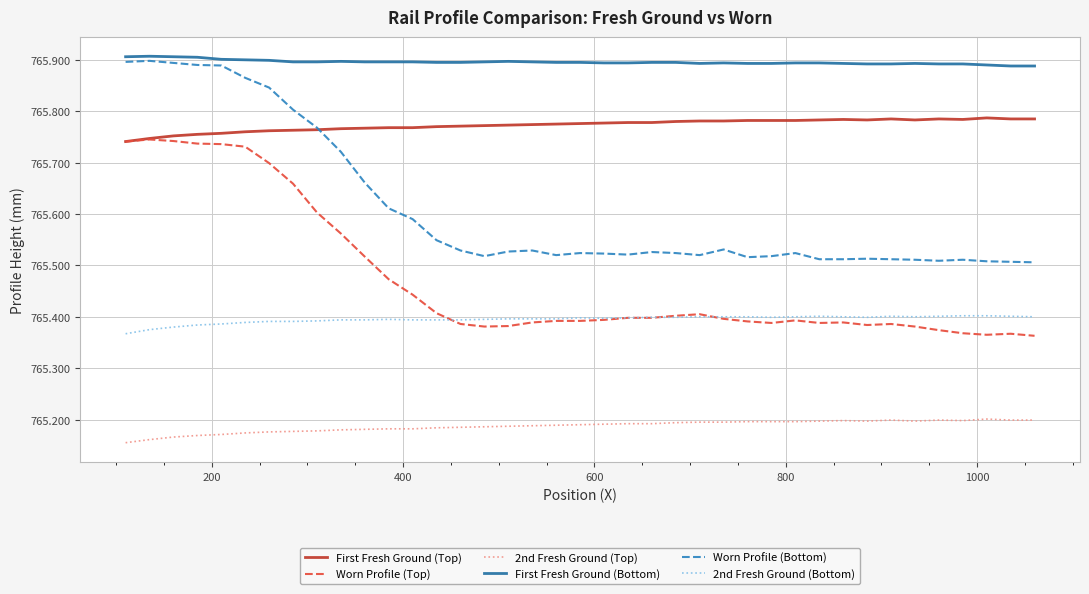

True or false: 2nd Fresh Ground (Top) and First Fresh Ground (Bottom) intersect in this chart.

False